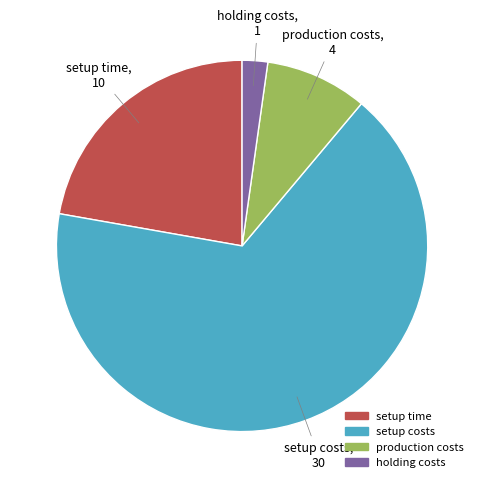

Approximately how many times larger is the value at production costs compared to setup costs?

0.1